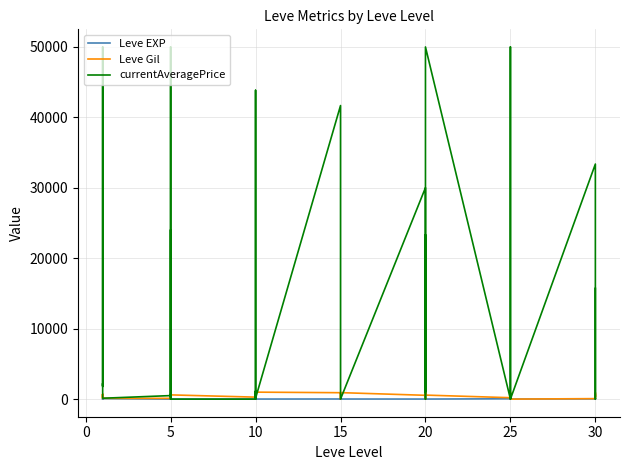

What is the sum of the Leve EXP values at 10 and 10?

3